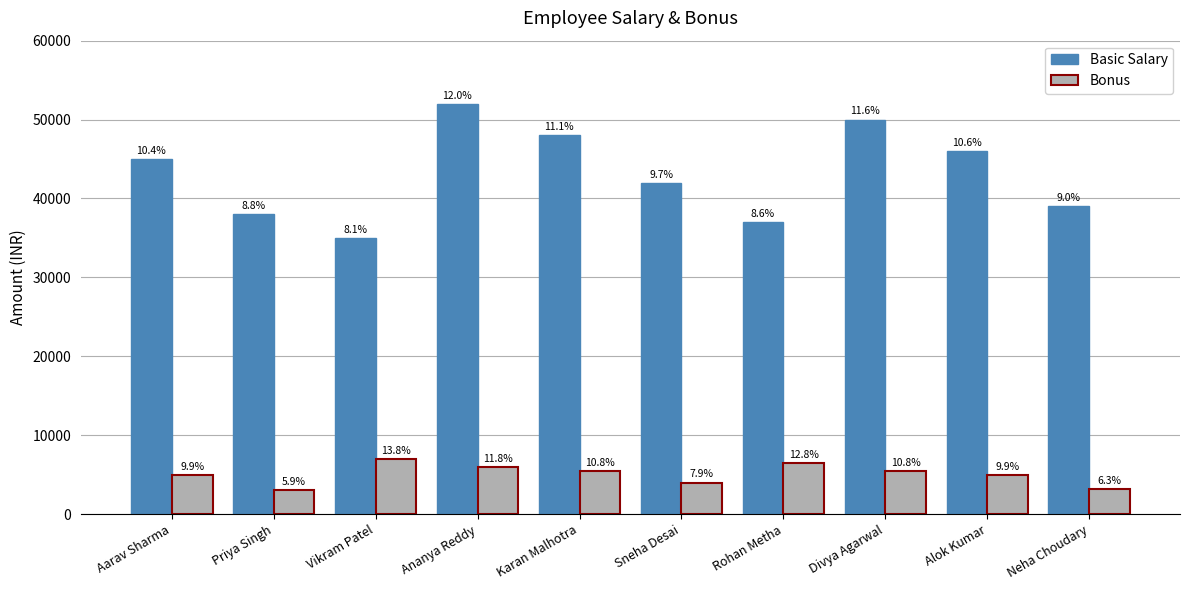

How many bars are there in each group?

2